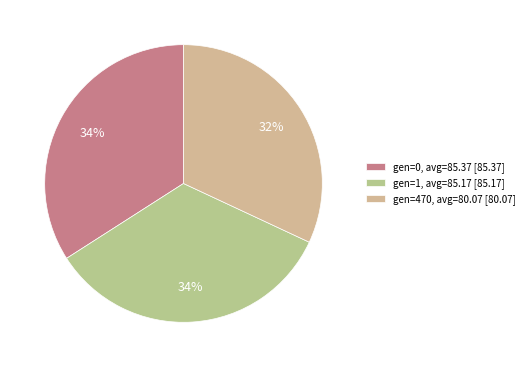

True or false: gen=0 accounts for 24% of the total.

False